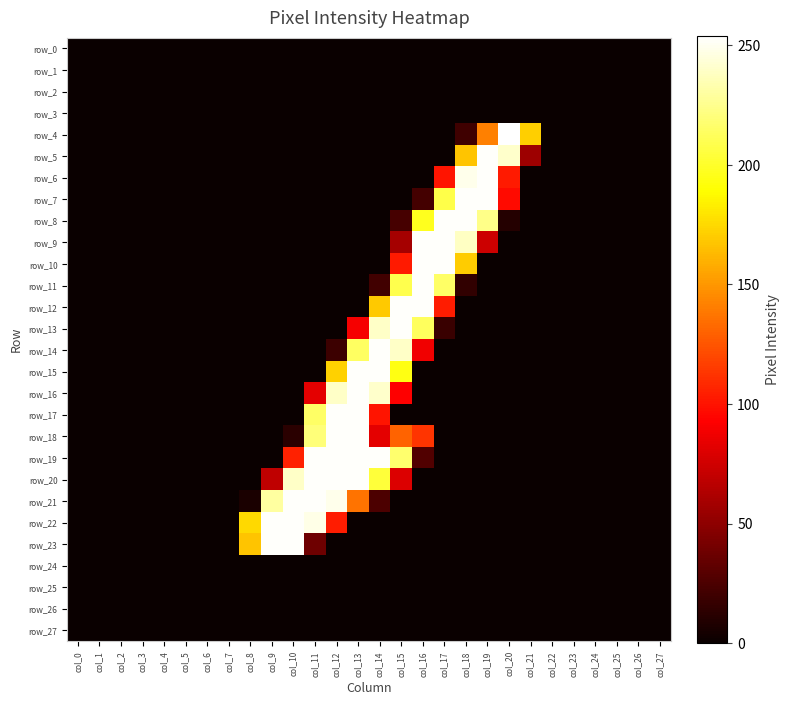

Is it true that row_23 equals -91 at col_5?

False